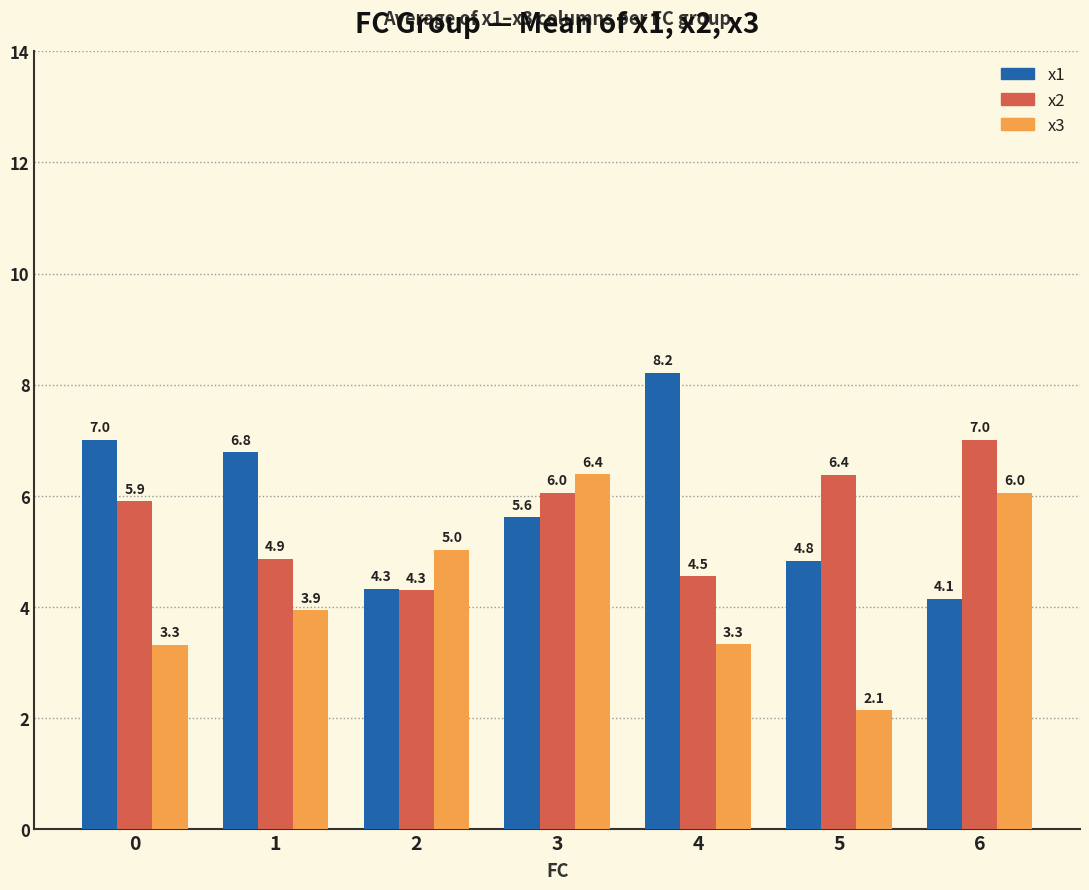

How many data points in x1 are above 5?

4